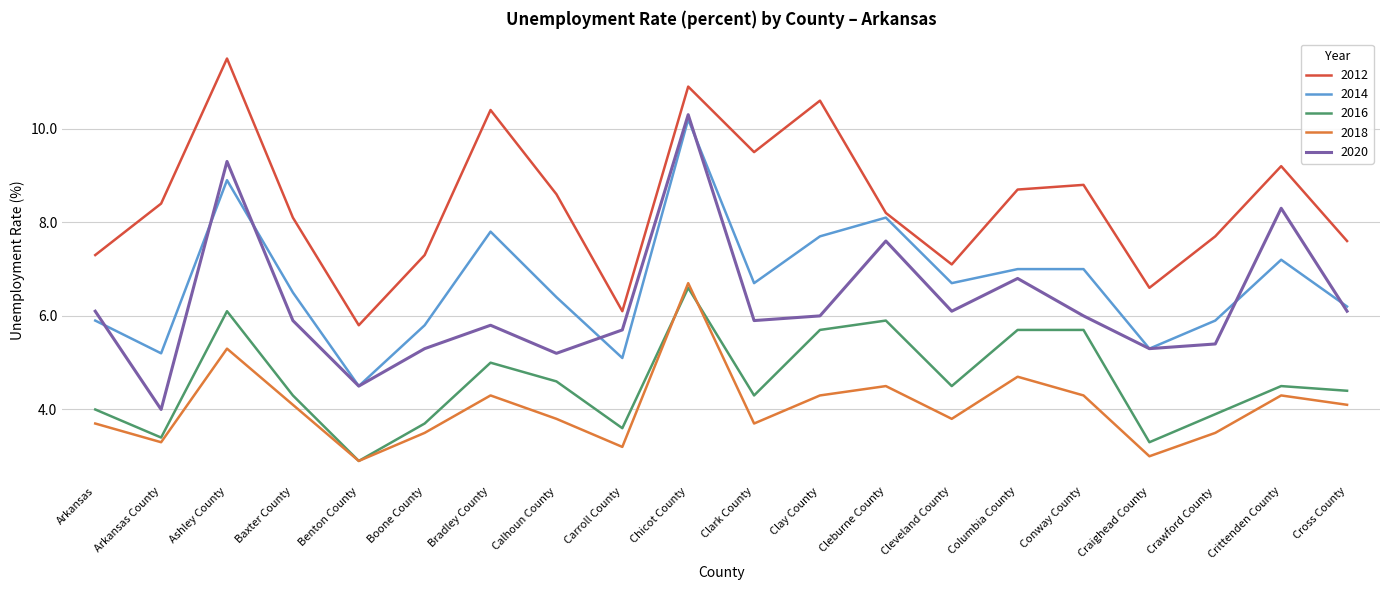

What position from the left is Boone County?

6